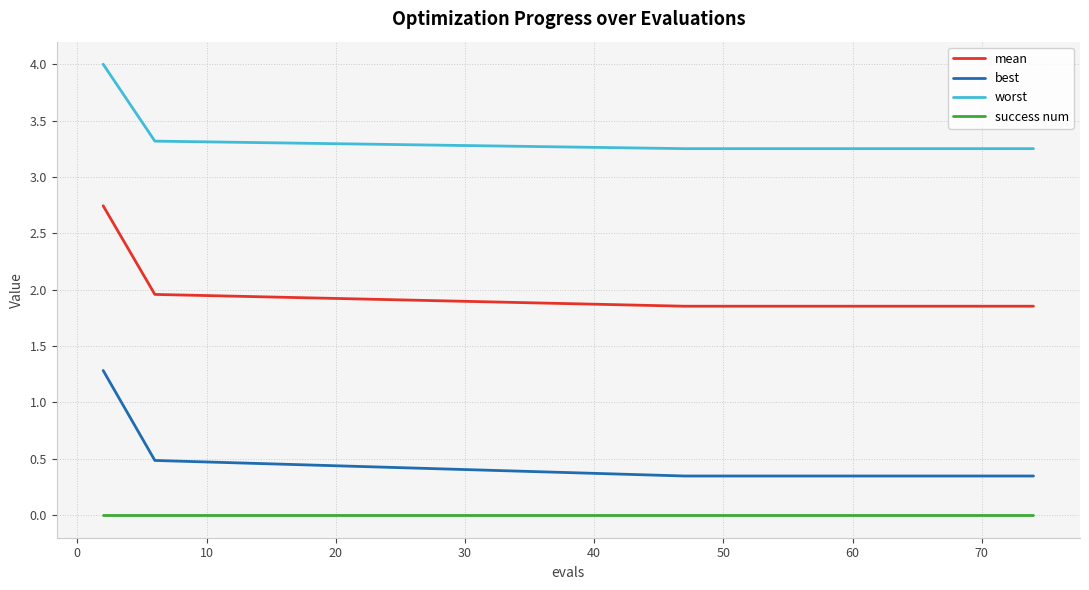

Which series has the largest range (max minus min)?

best